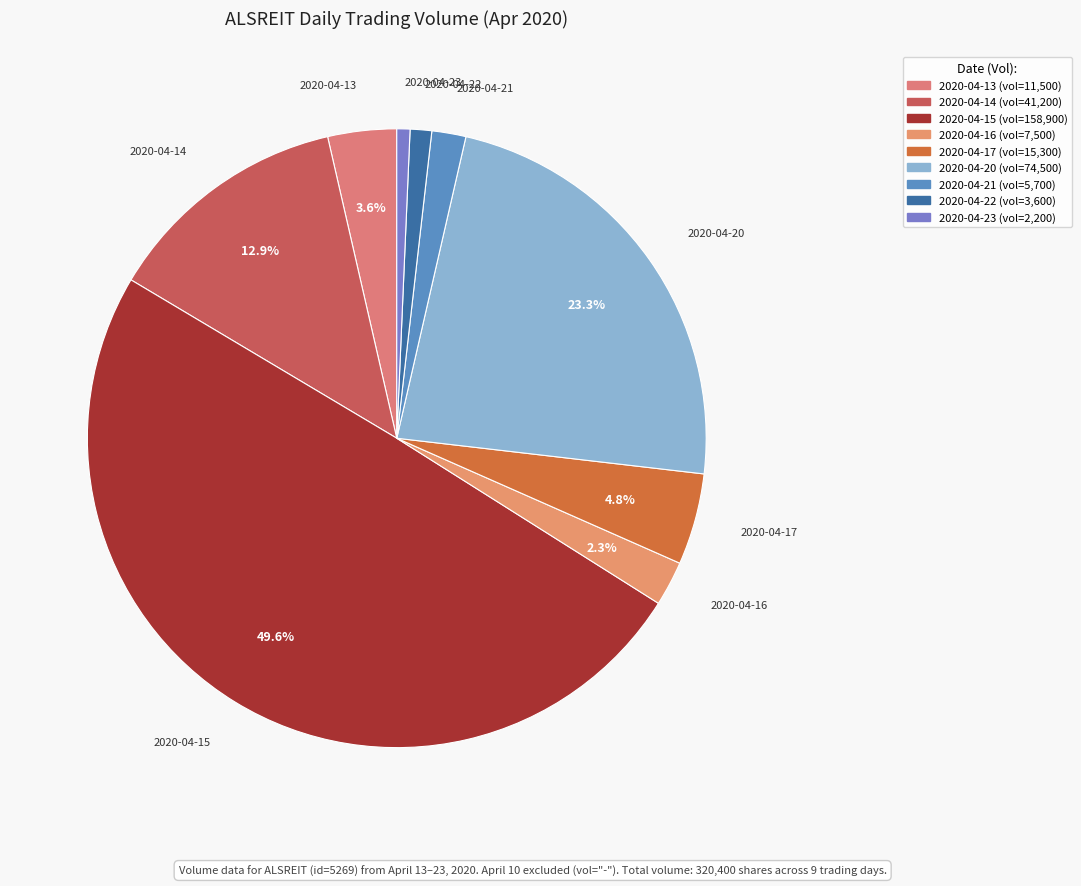

What percentage is NOT represented by 2020-04-13?

96.4%